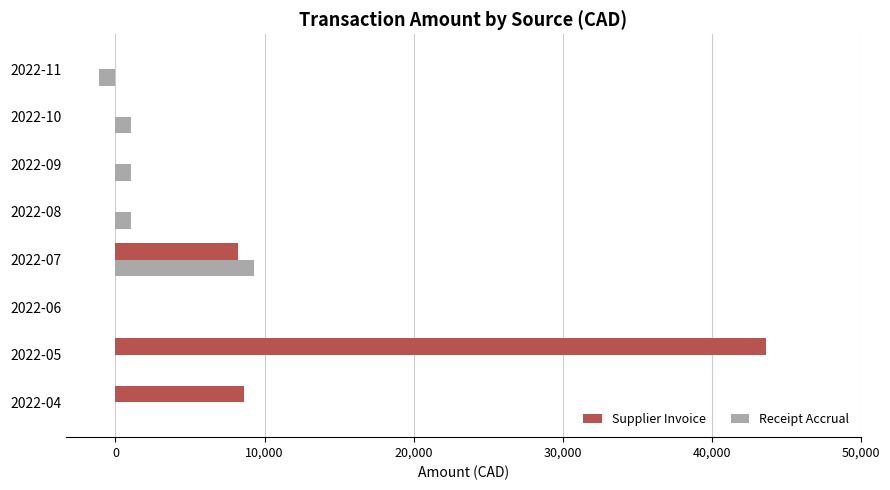

What is the maximum value for Supplier Invoice?

43649.2